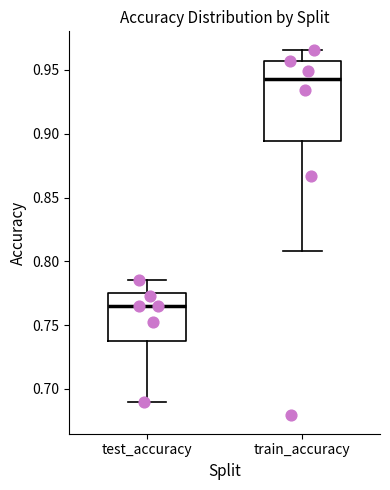

Comparing the boxes themselves (not the whiskers), which one is the tallest?

train_accuracy